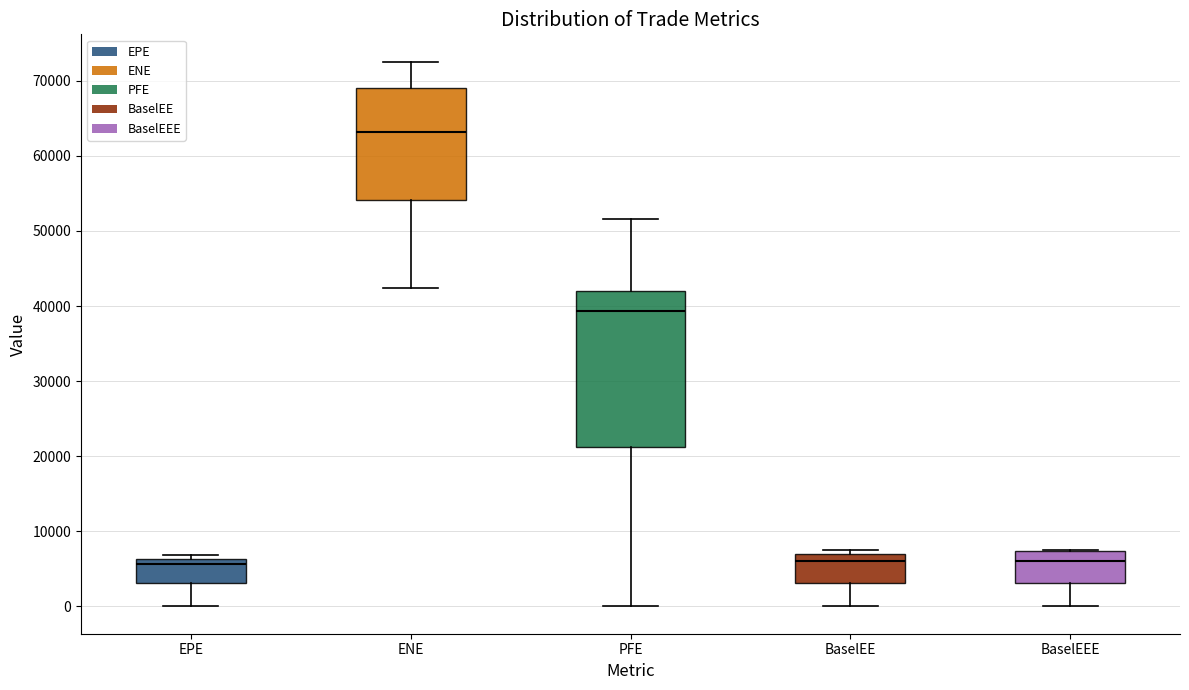

Reading left to right, read every box against the y-axis: the position of its median line, the range the box covers, and the ends of its whiskers. The values are not printed on the chart, so give them approximately, as read against the axis.

EPE: median 6000 (just below the box's upper edge), box 3000 to 6000, whiskers 0 to 7000
ENE: median 63000, box 54000 to 69000, whiskers 42000 to 73000
PFE: median 39000, box 21000 to 42000, whiskers 0 to 52000
BaselEE: median 6000, box 3000 to 7000, whiskers 0 to 8000
BaselEEE: median 6000, box 3000 to 7000, whiskers 0 to 8000